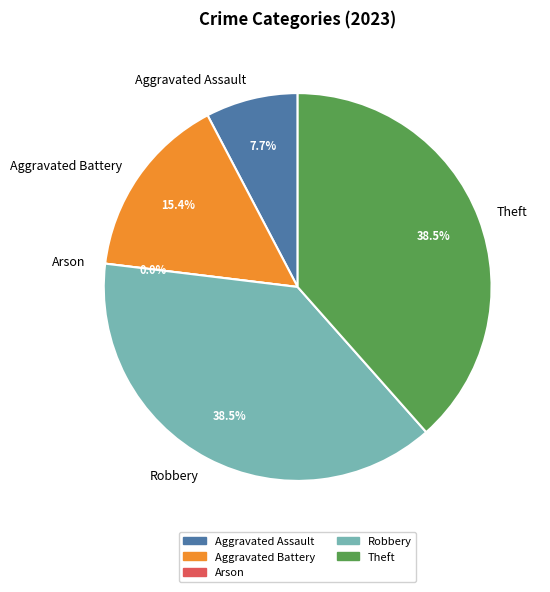

To the nearest percent, what is the average slice percentage?

20%